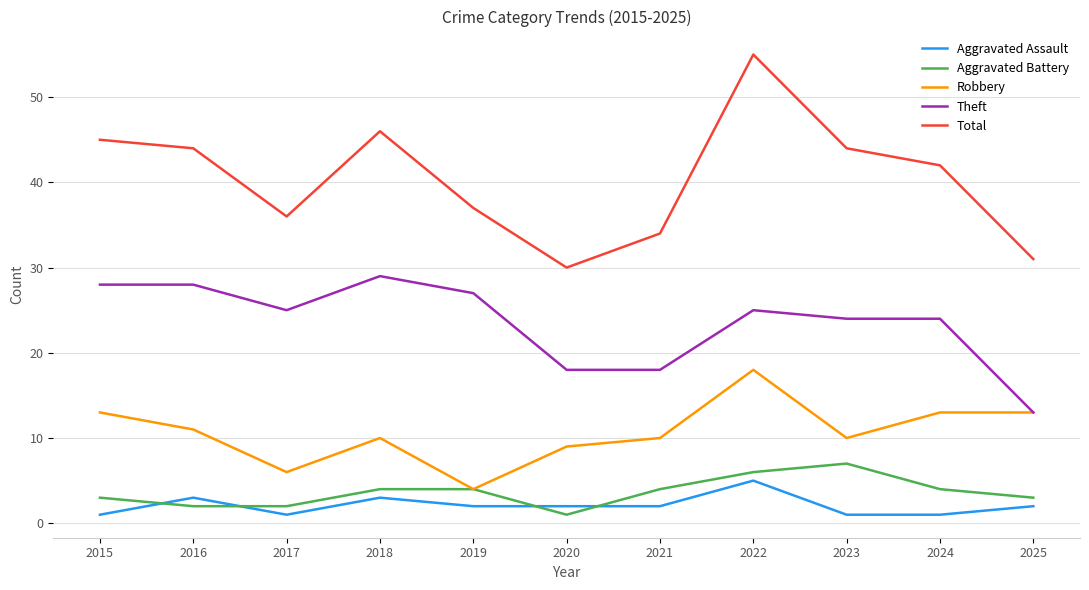

At which category does Robbery reach its first local valley?

2017